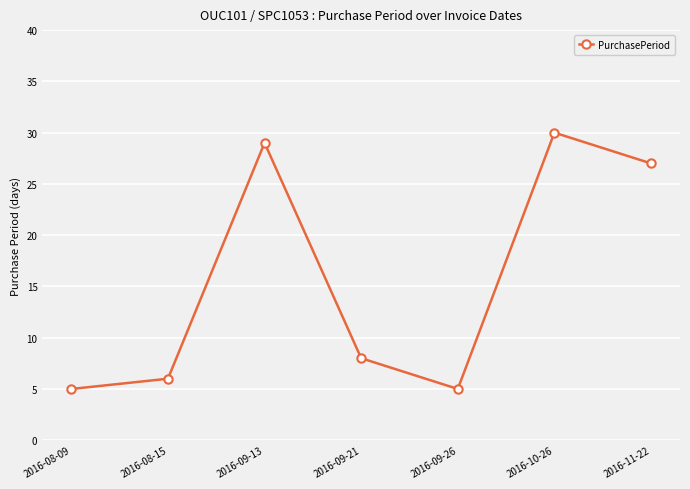

How many lines are shown in the chart?

1